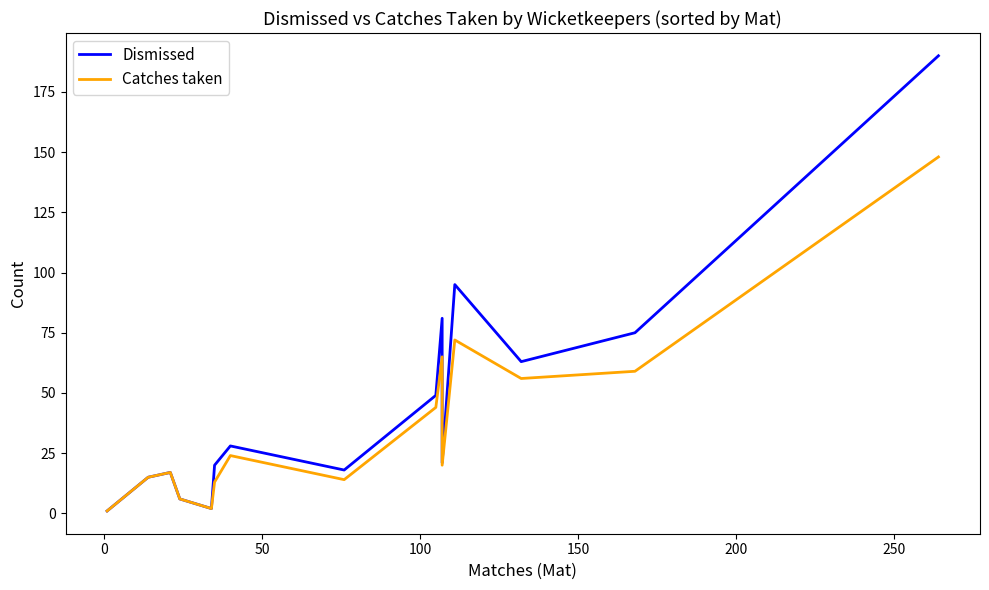

True or false: Catches taken and Dismissed intersect in this chart.

False